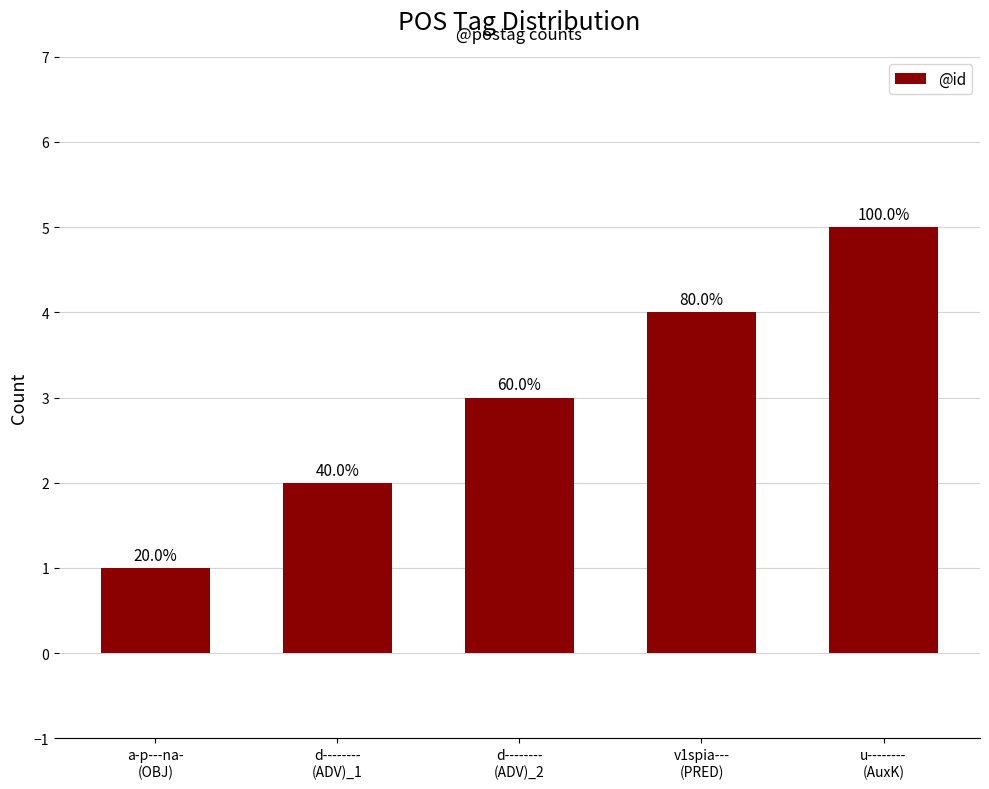

List the labels in order of value, largest first.

u--------
(AuxK), v1spia---
(PRED), d--------
(ADV)_2, d--------
(ADV)_1, a-p---na-
(OBJ)